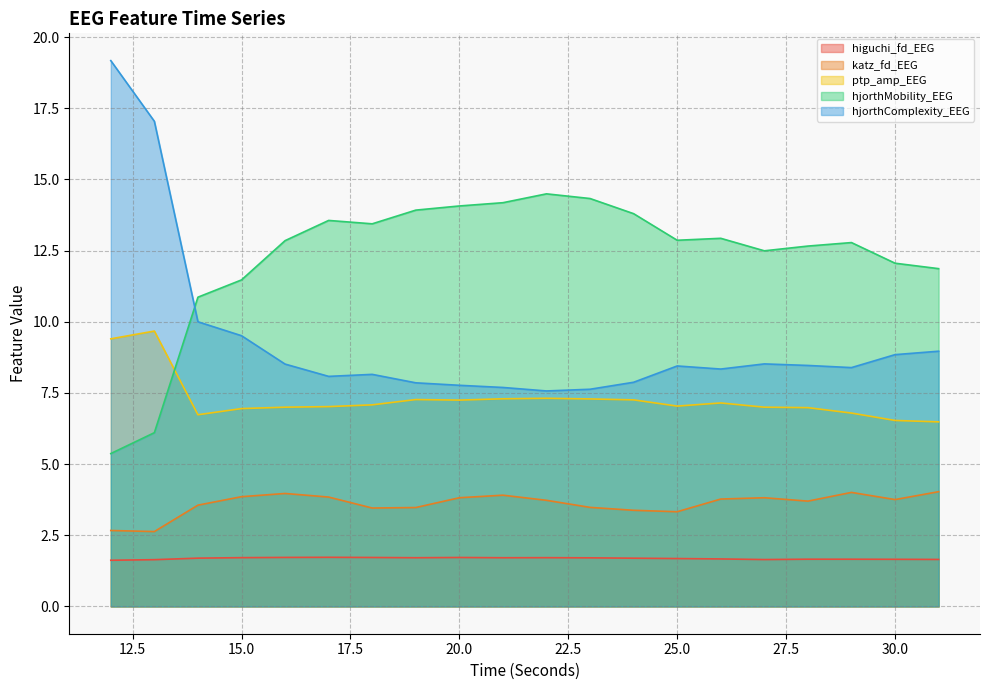

In katz_fd_EEG, how many points are higher than both neighbors (excluding endpoints)?

4